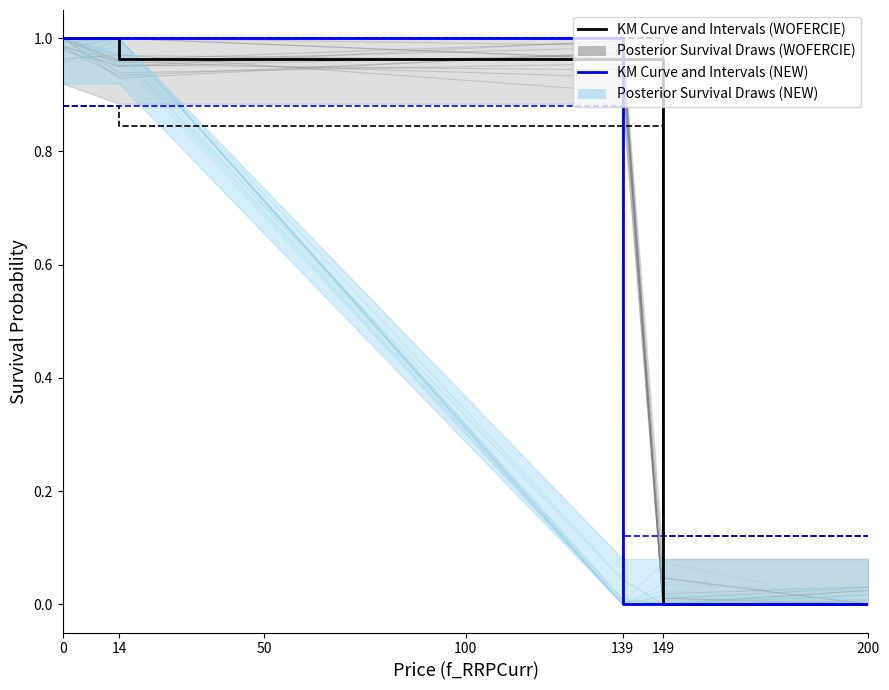

Which series ends up on top after the final intersection of KM Curve and Intervals (WOFERCIE) and KM Curve and Intervals (NEW)?

KM Curve and Intervals (WOFERCIE)